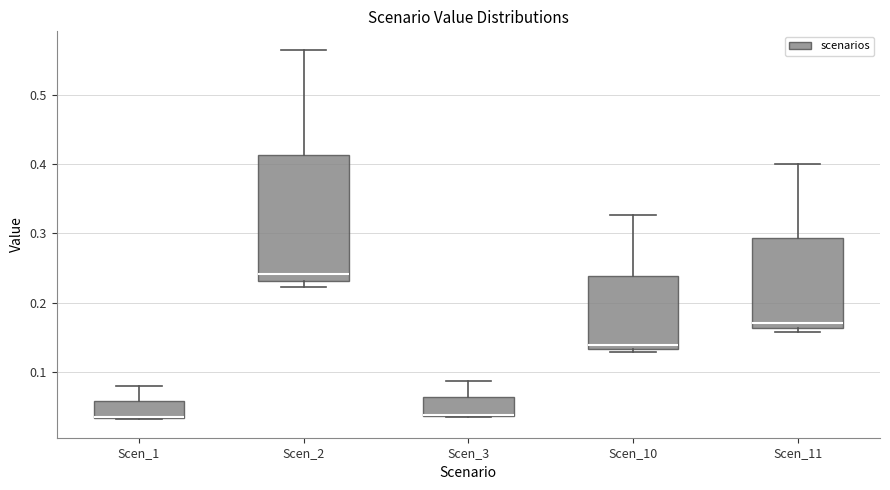

Reading left to right, read every box against the y-axis: the position of its median line, the range the box covers, and the ends of its whiskers. The values are not printed on the chart, so give them approximately, as read against the axis.

Scen_1: median 0.03 (drawn on the box's lower edge), box 0.03 to 0.06, whiskers 0.03 to 0.08
Scen_2: median 0.24, box 0.23 to 0.41, whiskers 0.22 to 0.57
Scen_3: median 0.04 (drawn on the box's lower edge), box 0.04 to 0.06, whiskers 0.03 to 0.09
Scen_10: median 0.14, box 0.13 to 0.24, whiskers 0.13 (just below the box's lower edge) to 0.33
Scen_11: median 0.17, box 0.16 to 0.29, whiskers 0.16 (just below the box's lower edge) to 0.40